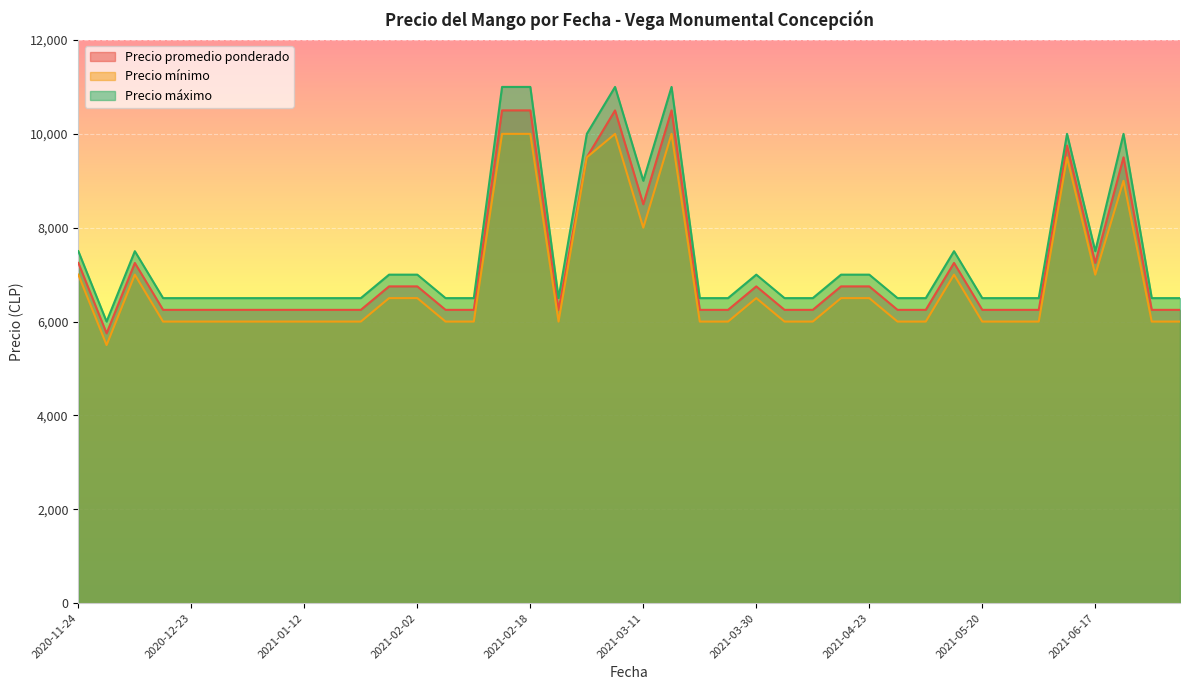

Reading left to right, transcribe all the data shown in this chart.

Precio promedio ponderado: 7250	5750	7250	6250	6250	6250	6250	6250	6250	6250	6250	6750	6750	6250	6250	10500	10500	6250	9500	10500	8500	10500	6250	6250	6750	6250	6250	6750	6750	6250	6250	7250	6250	6250	6250	9750	7250	9500	6250	6250
Precio mínimo: 7000	5500	7000	6000	6000	6000	6000	6000	6000	6000	6000	6500	6500	6000	6000	10000	10000	6000	9500	10000	8000	10000	6000	6000	6500	6000	6000	6500	6500	6000	6000	7000	6000	6000	6000	9500	7000	9000	6000	6000
Precio máximo: 7500	6000	7500	6500	6500	6500	6500	6500	6500	6500	6500	7000	7000	6500	6500	11000	11000	6500	10000	11000	9000	11000	6500	6500	7000	6500	6500	7000	7000	6500	6500	7500	6500	6500	6500	10000	7500	10000	6500	6500